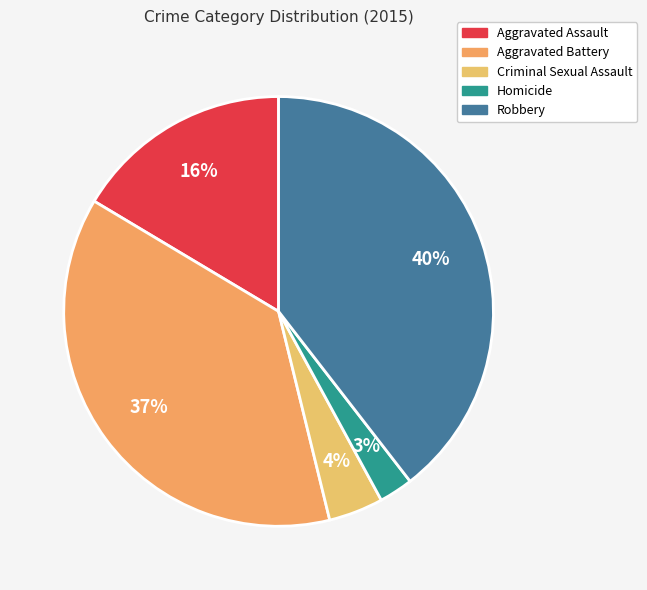

Which slice is the largest?

Robbery